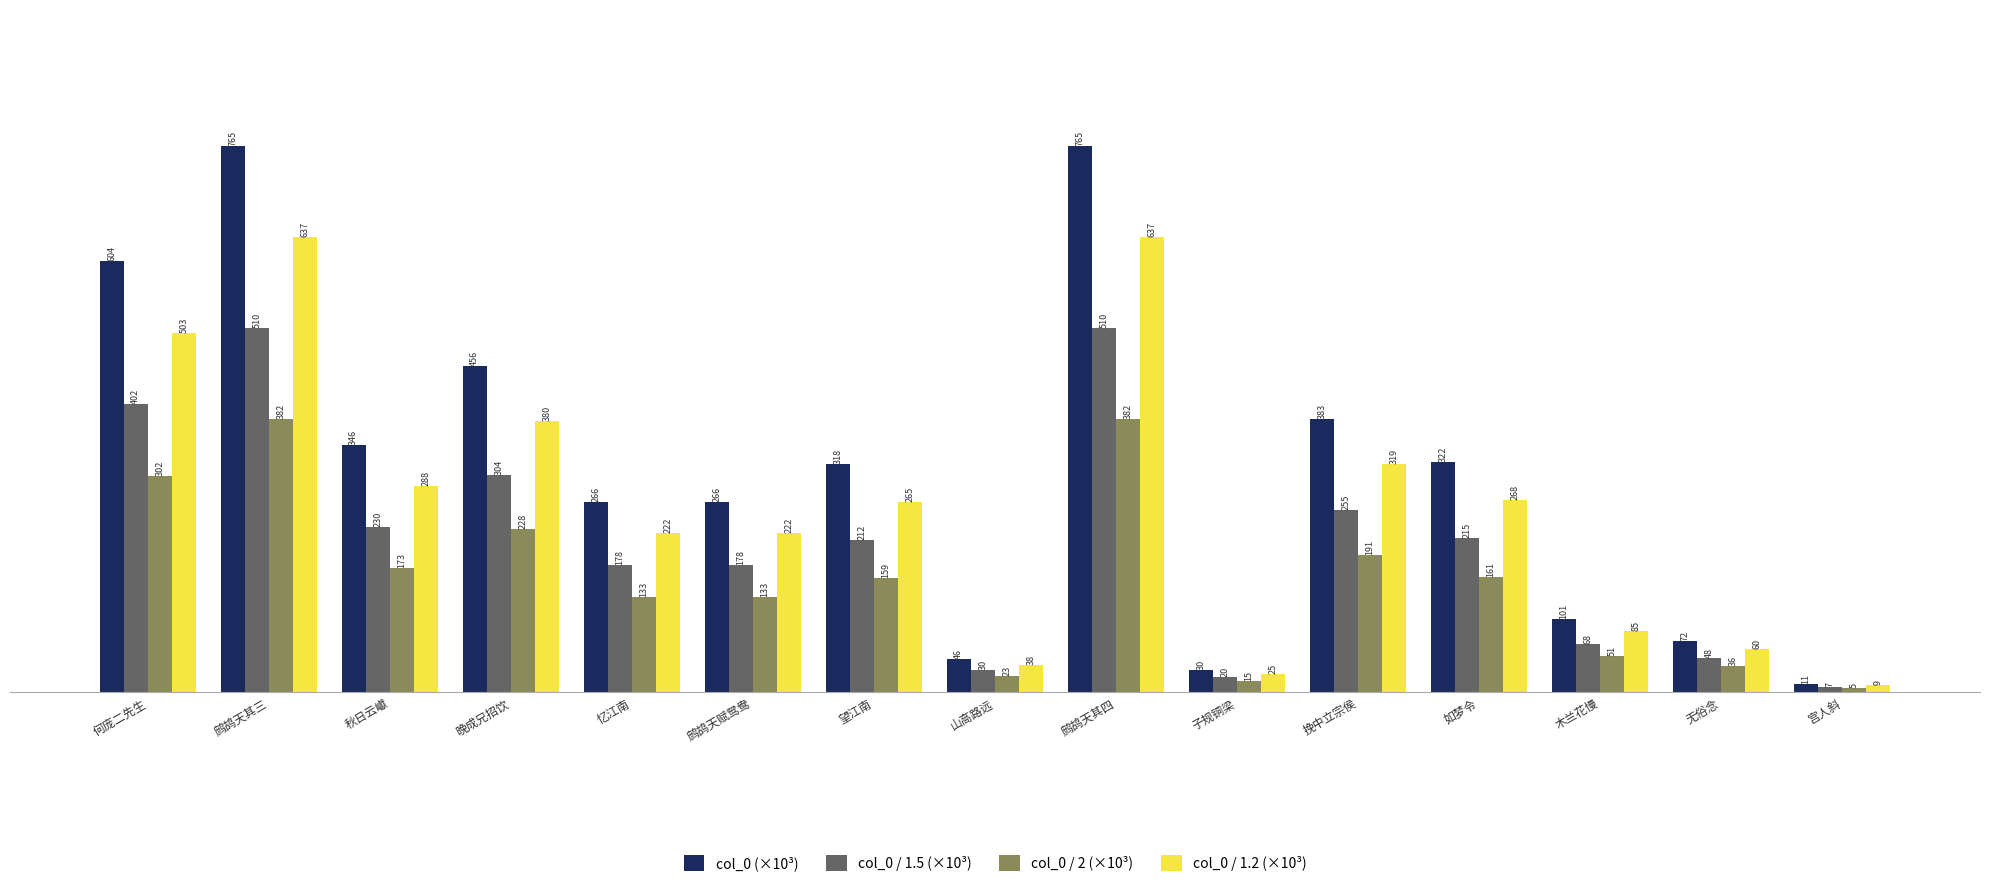

Between 鹧鸪天其三 and 无俗念, which series saw the biggest shift?

col_0 (×10³)